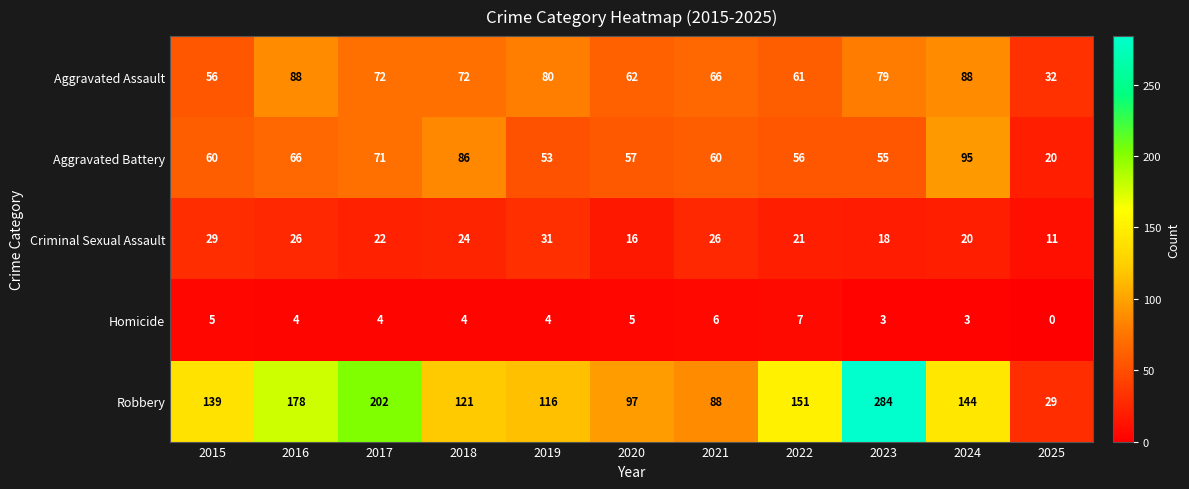

What is the difference between the maximum and minimum values in the Aggravated Assault series?

56